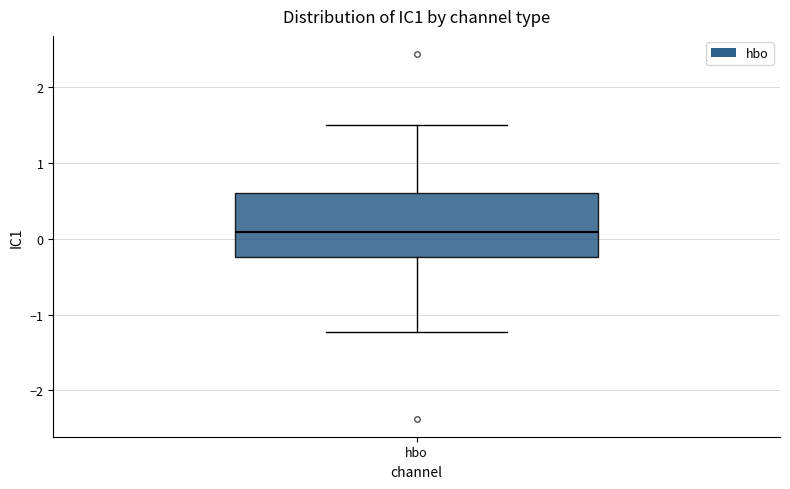

Read this box plot against the y-axis: the position of the median line, the range covered by the box, and the ends of both whiskers. The values are not printed on the chart, so give them approximately, as read against the axis.

median 0.1, box -0.2 to 0.6, whiskers -1.2 to 1.5